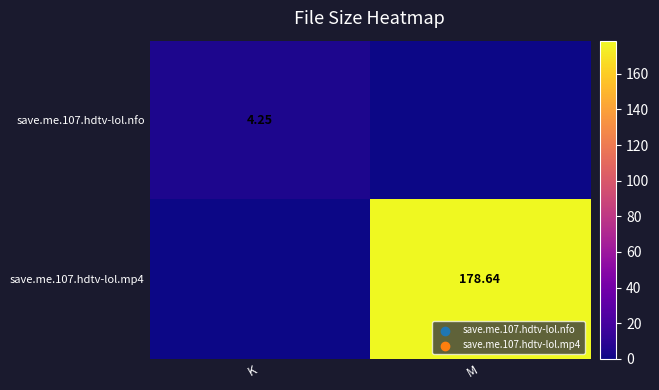

What is the difference between the save.me.107.hdtv-lol.mp4 values at M and K?

178.6